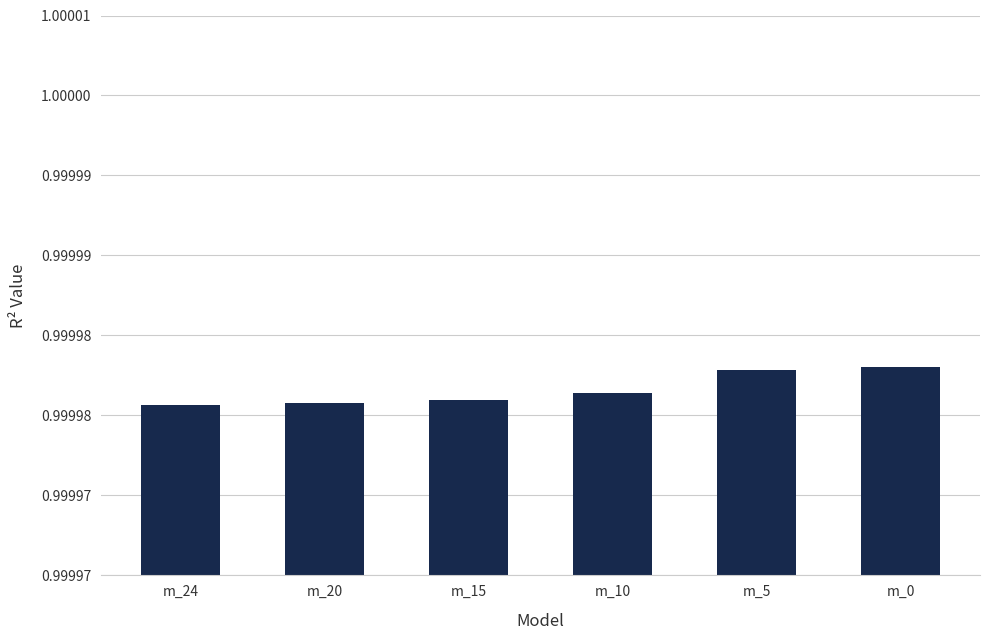

What is the smallest value displayed?

1.0